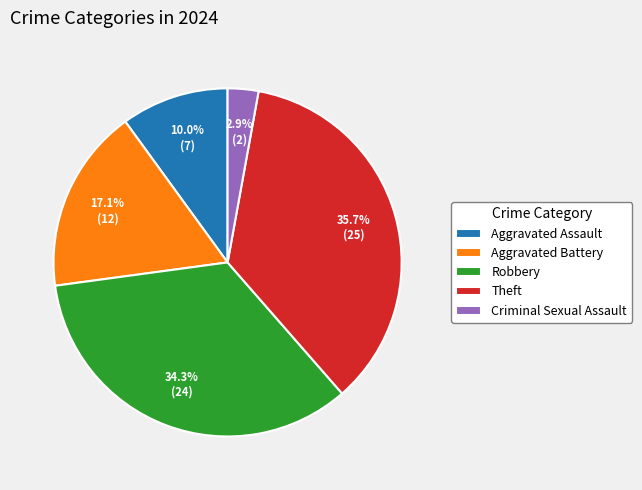

Is there any slice that represents more than half of the pie?

No